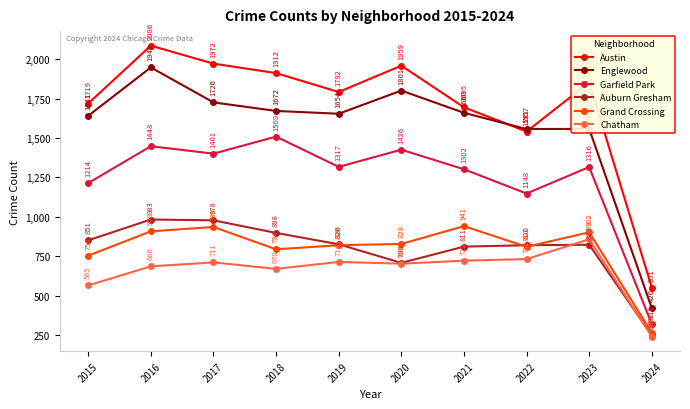

What is the difference between the second highest and minimum values in the Grand Crossing series?

672